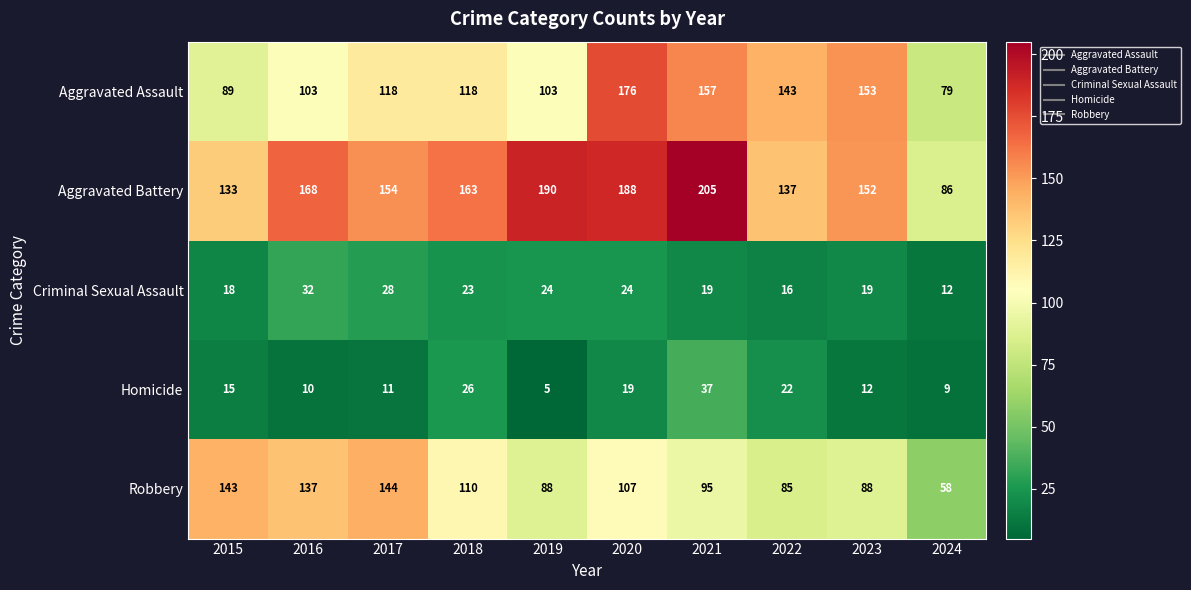

At which category does the chart reach its peak across all series?

2021